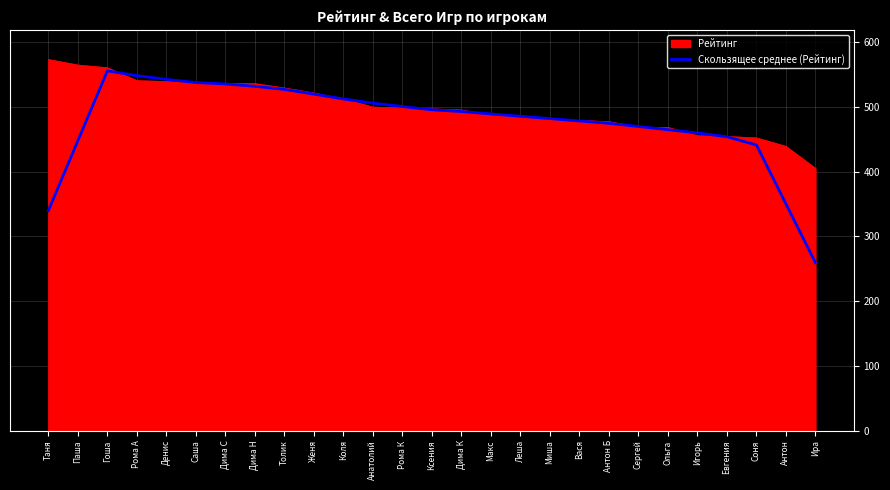

What position from the left is Ольга?

22